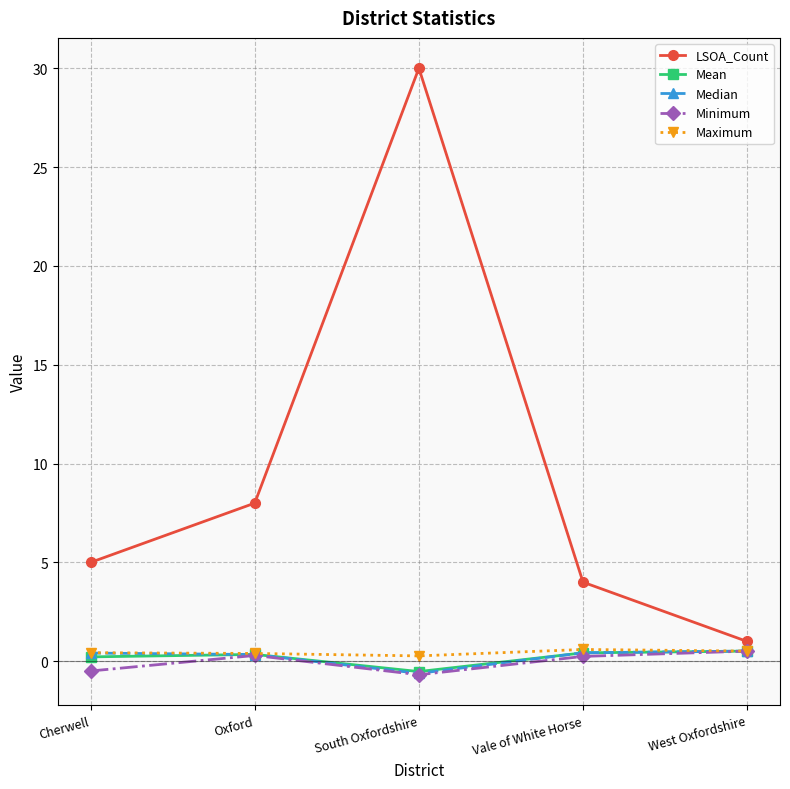

Read the LSOA_Count value at South Oxfordshire.

30.0